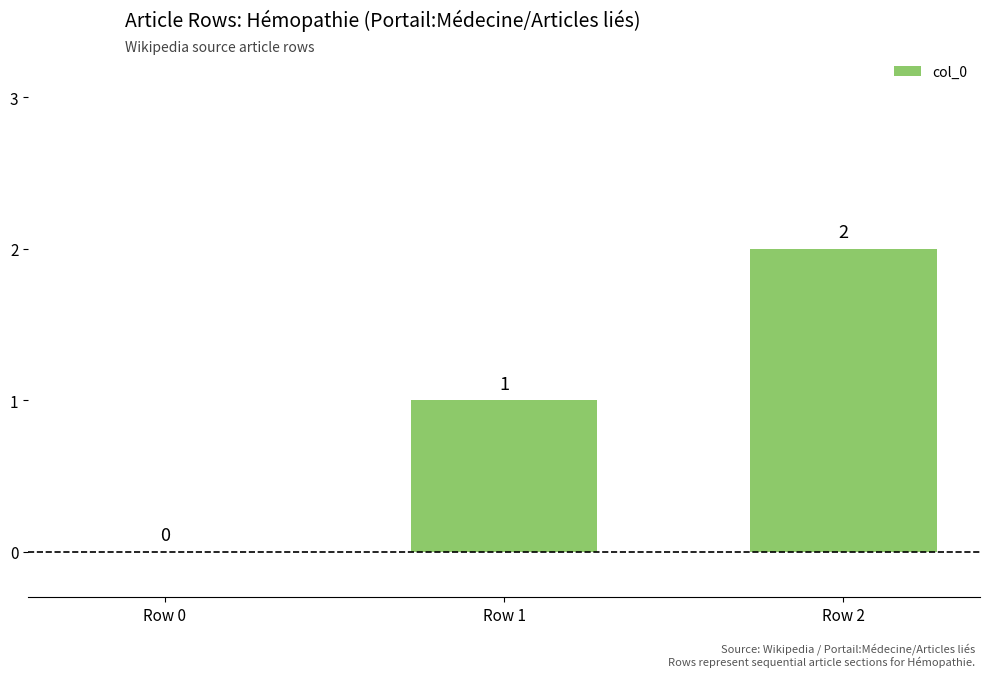

What is the sum of the values at Row 1 and Row 2?

3